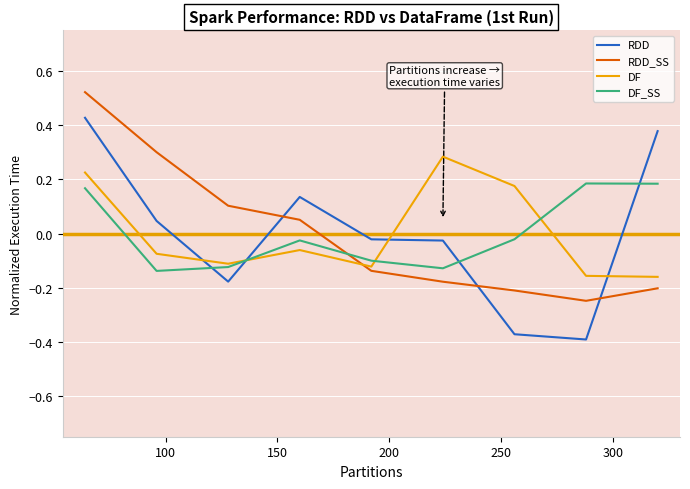

Which series has the largest range (max minus min)?

RDD